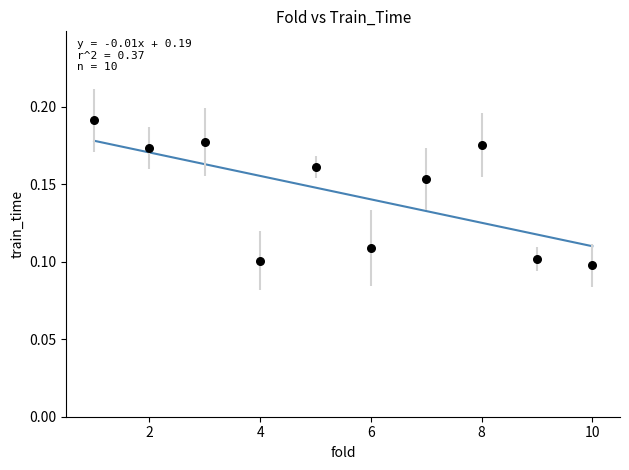

What is the range of X values (max minus min)?

9.0